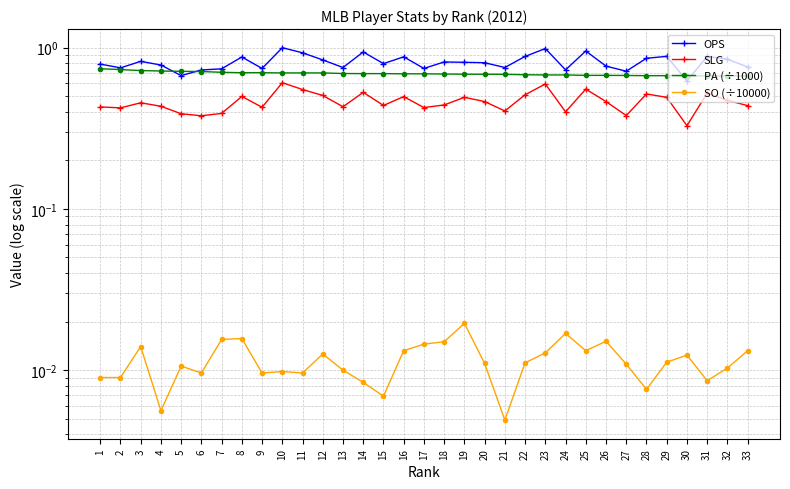

At which label does OPS reach its minimum?

30